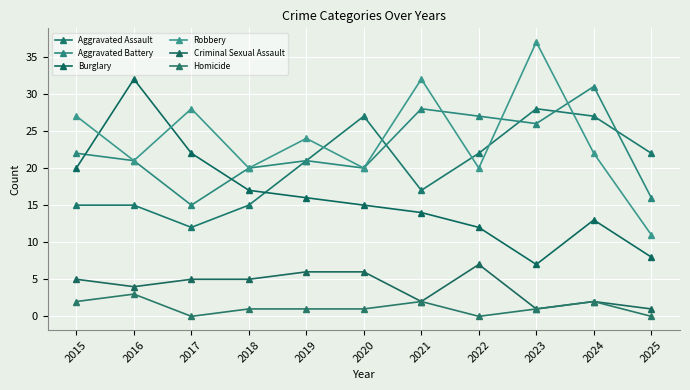

List the labels in order of Homicide value, smallest first.

2017, 2022, 2025, 2018, 2019, 2020, 2023, 2015, 2021, 2024, 2016